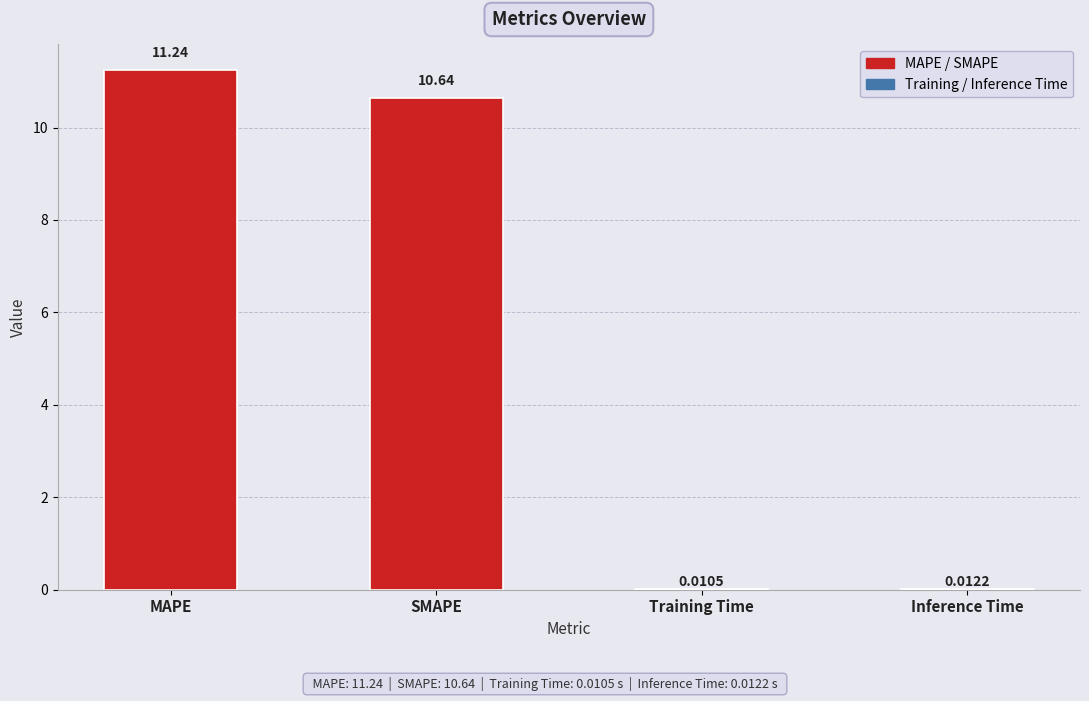

What is the sum of all values?

21.9